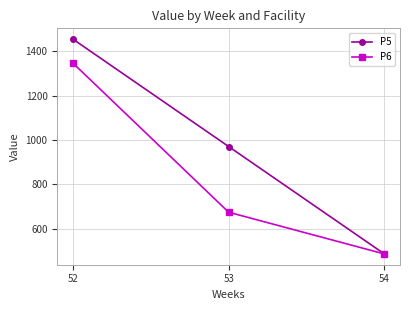

Rank the categories by P5 value from lowest to highest.

54, 53, 52